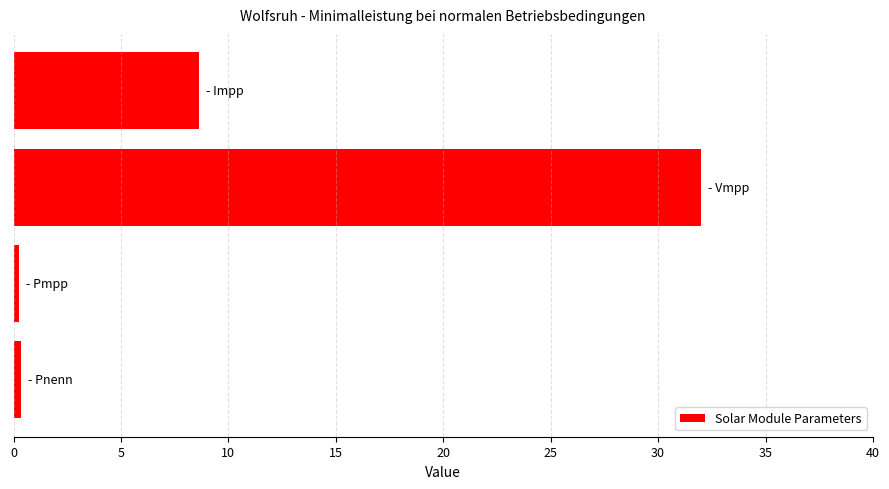

What is the difference between the maximum and minimum values?

31.7